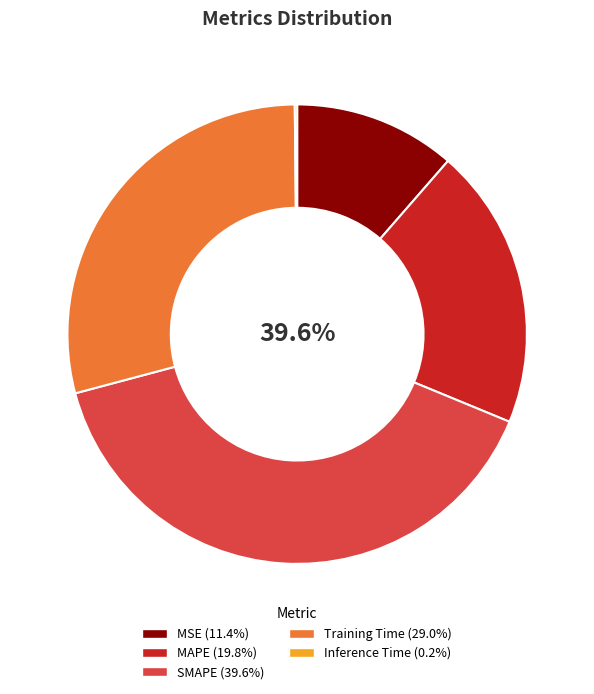

Which category has the biggest portion of the pie?

SMAPE